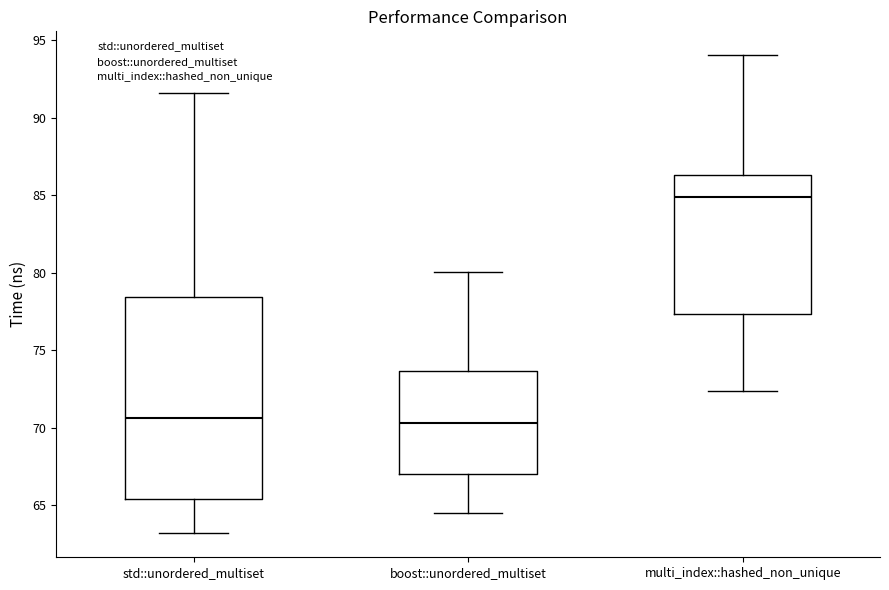

Reading left to right, transcribe this box plot: for each box, give where its median line is, the range the box spans, and where its two whiskers end, as read against the y-axis. The values are not printed on the chart, so give them approximately, as read against the axis.

std::unordered_multiset: median 70.5, box 65.5 to 78.5, whiskers 63.0 to 91.5
boost::unordered_multiset: median 70.5, box 67.0 to 73.5, whiskers 64.5 to 80.0
multi_index::hashed_non_unique: median 85.0, box 77.5 to 86.5, whiskers 72.5 to 94.0